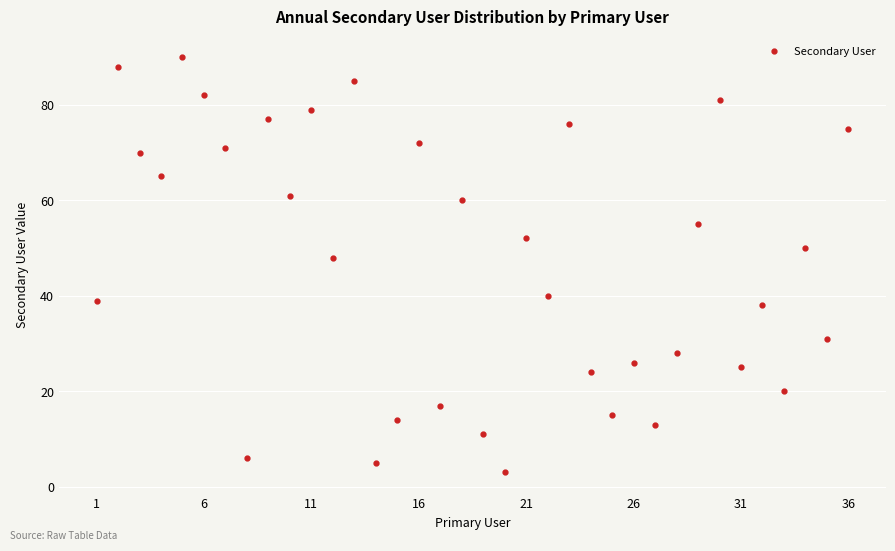

What is the difference between the maximum and minimum values?

87